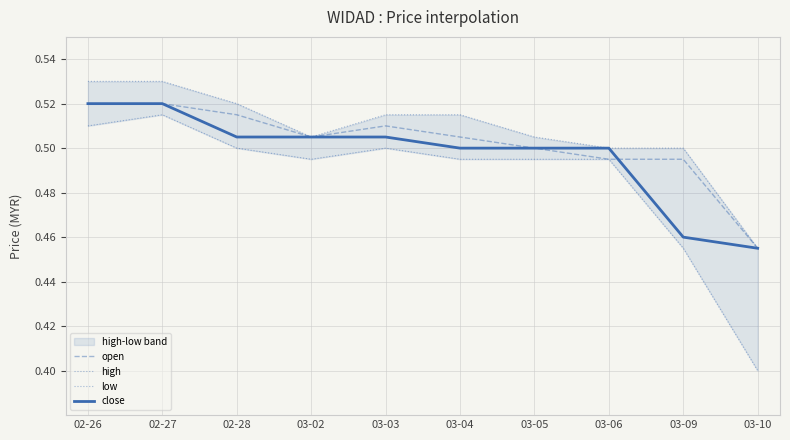

Does the chart have visible grid lines?

Yes